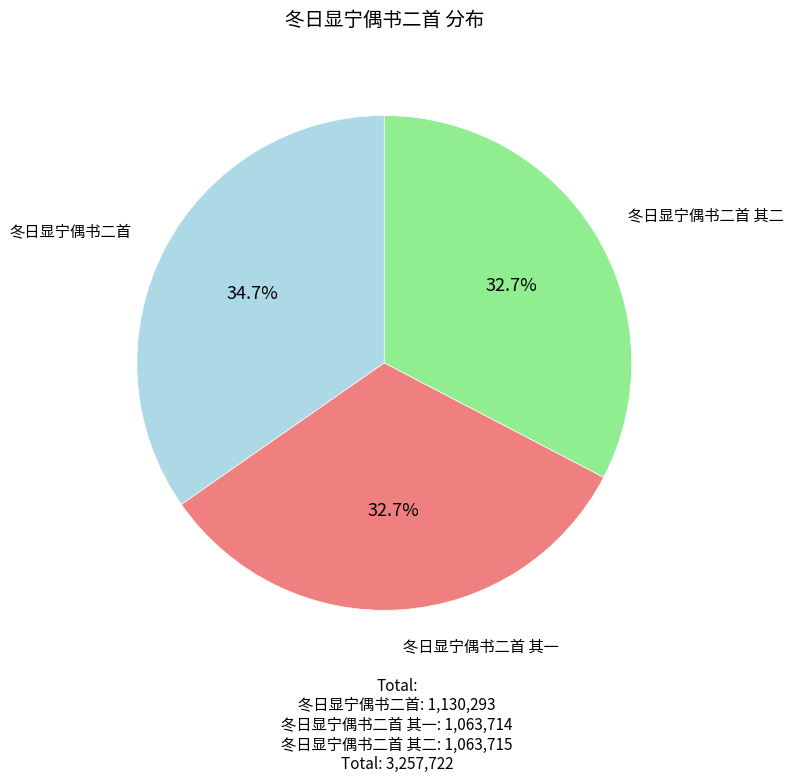

Is there any slice that represents more than half of the pie?

No